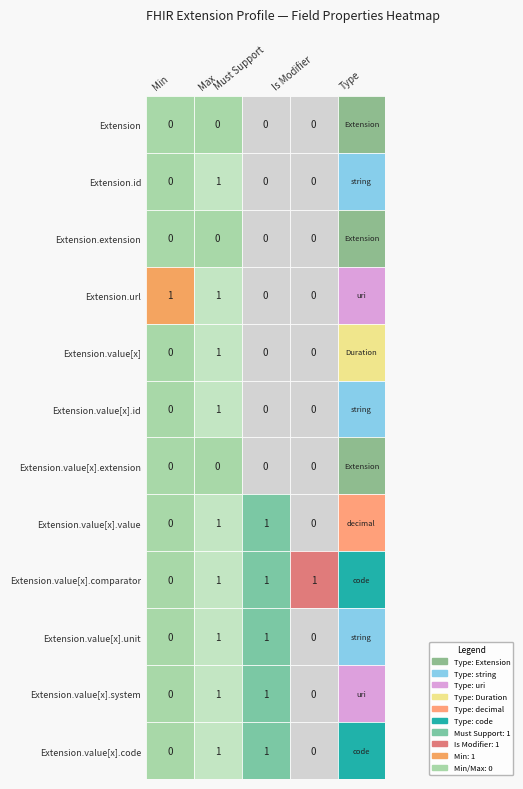

Rank the series by their maximum value, from lowest to highest.

Extension, Extension.extension, Extension.value[x].extension, Extension.id, Extension.value[x].id, Extension.value[x].unit, Extension.url, Extension.value[x].system, Extension.value[x], Extension.value[x].value, Extension.value[x].comparator, Extension.value[x].code